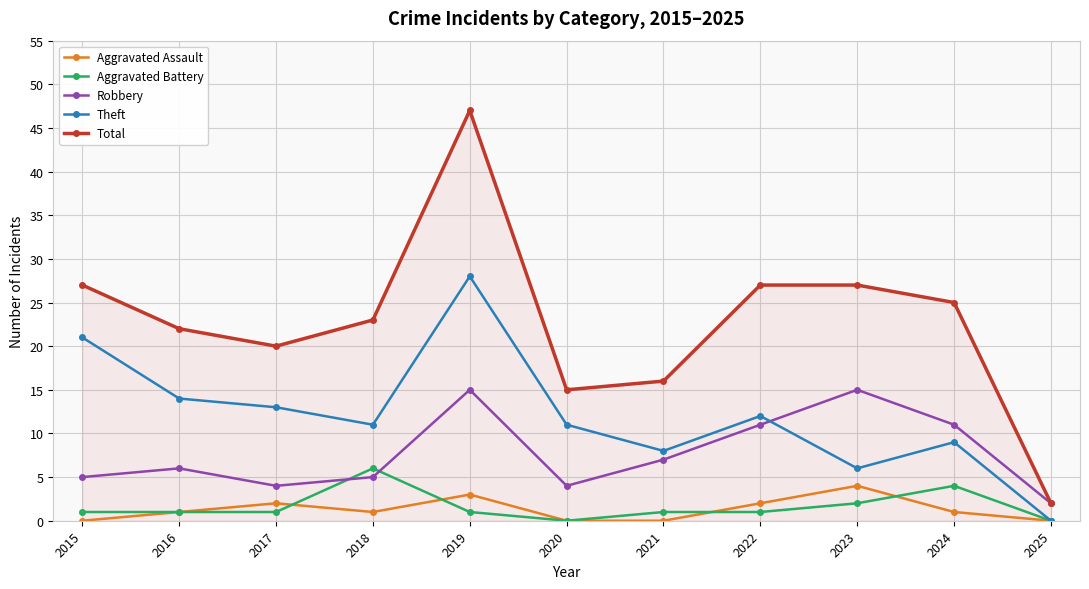

The value of Total at 2022 is 40. True or false?

False